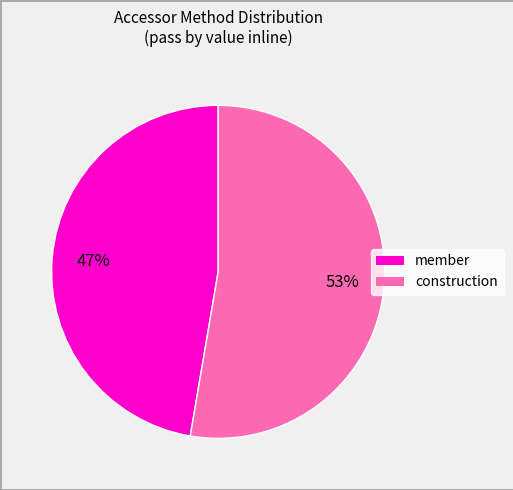

Which slice is the largest?

construction